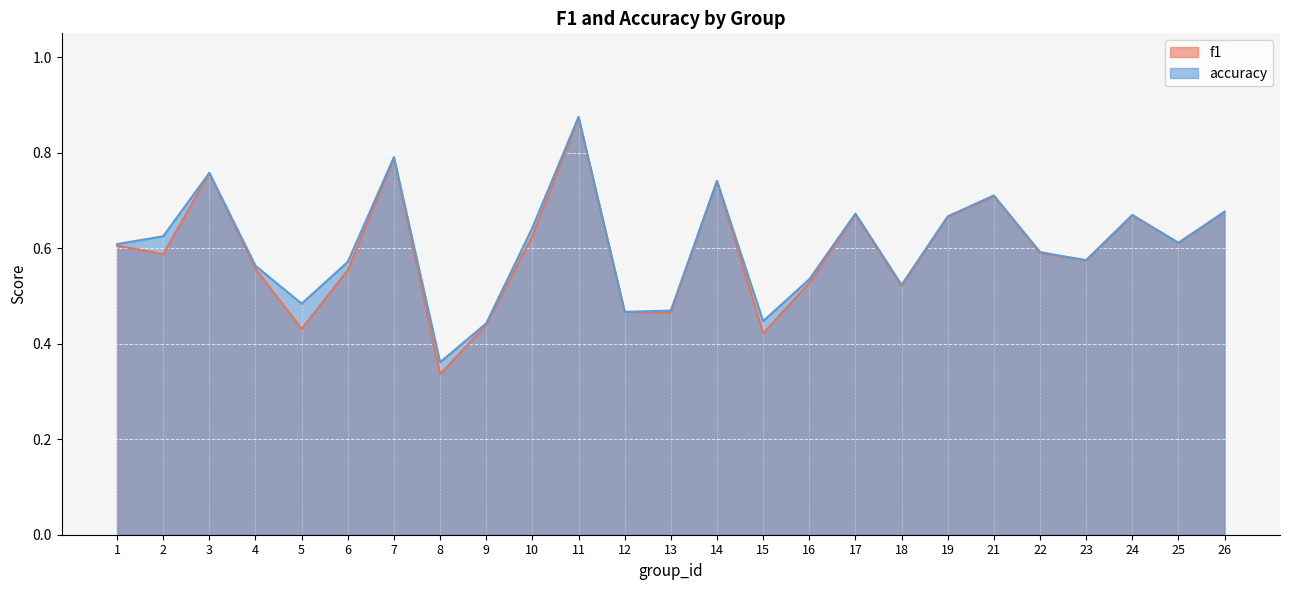

At 15, list the series in order from smallest to largest.

f1, accuracy